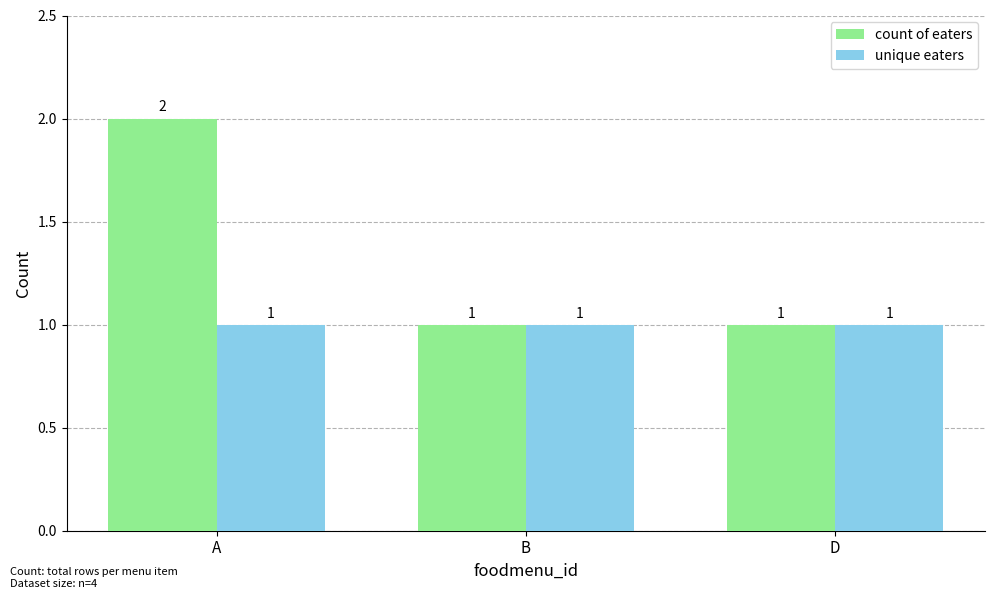

Is the value of count of eaters at A greater than the value of unique eaters at D?

Yes